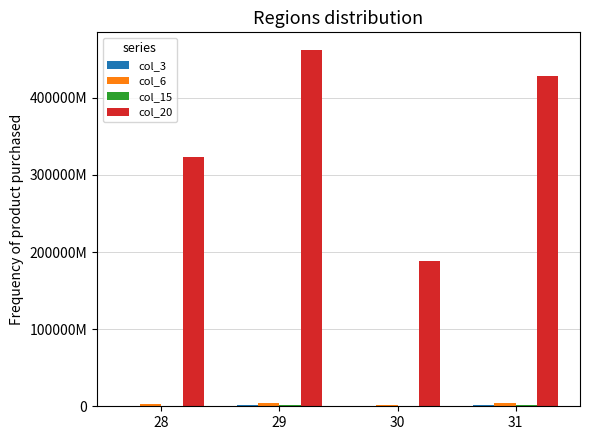

At which label is col_6 closest to 3484427810?

28